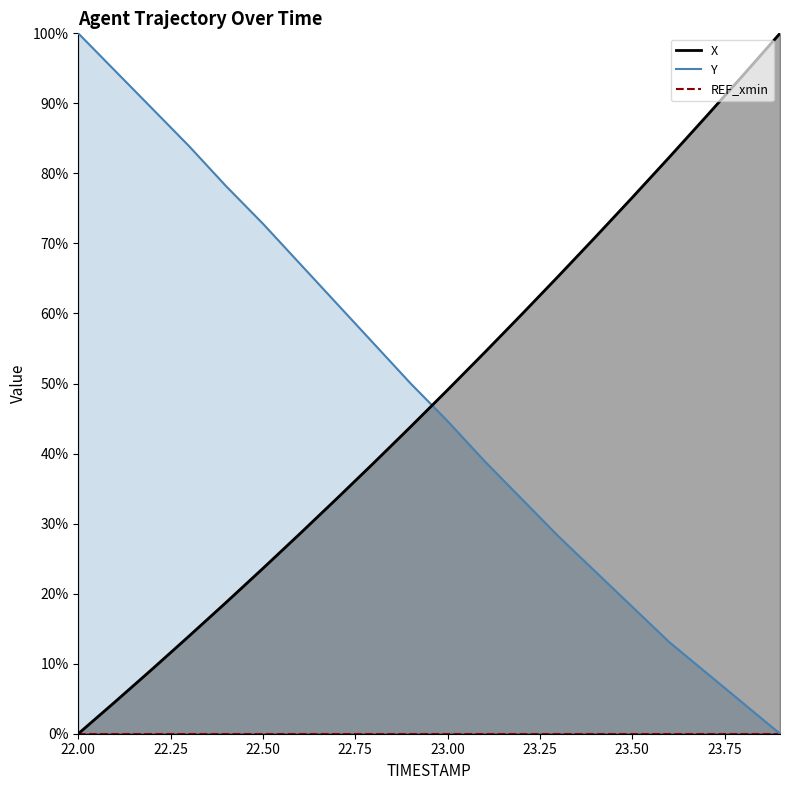

Which series has the largest total across all categories?

Y